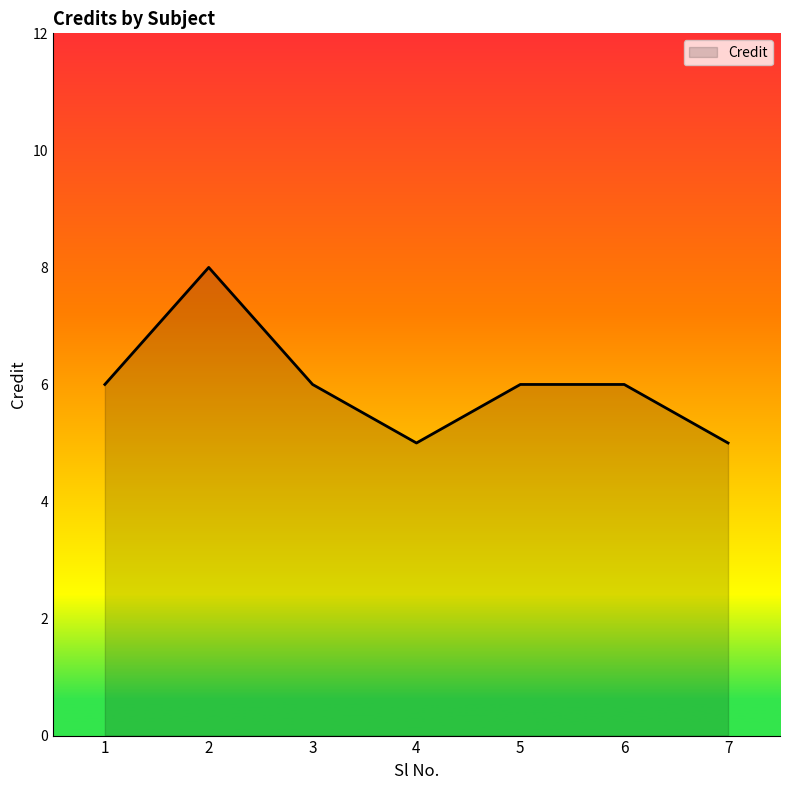

What value does the data have at 3?

6